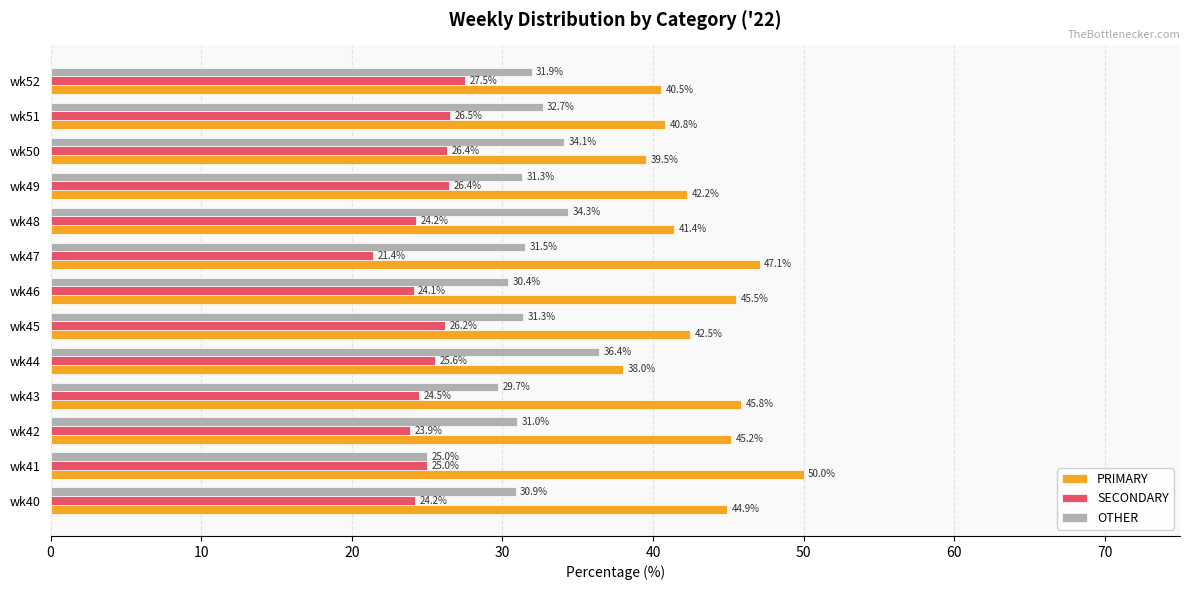

Which series has the widest spread of values?

PRIMARY